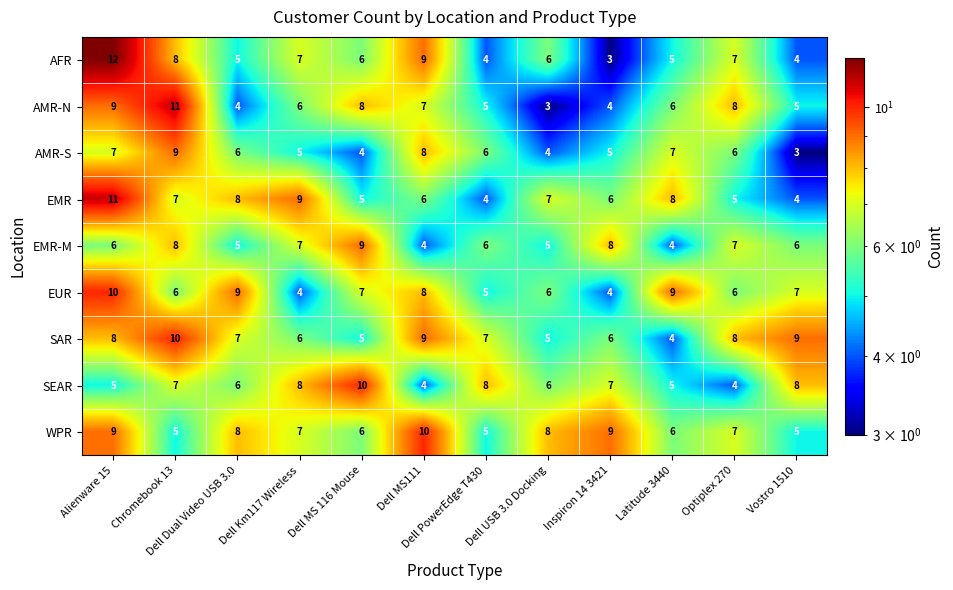

At which category does the chart reach its peak across all series?

Alienware 15